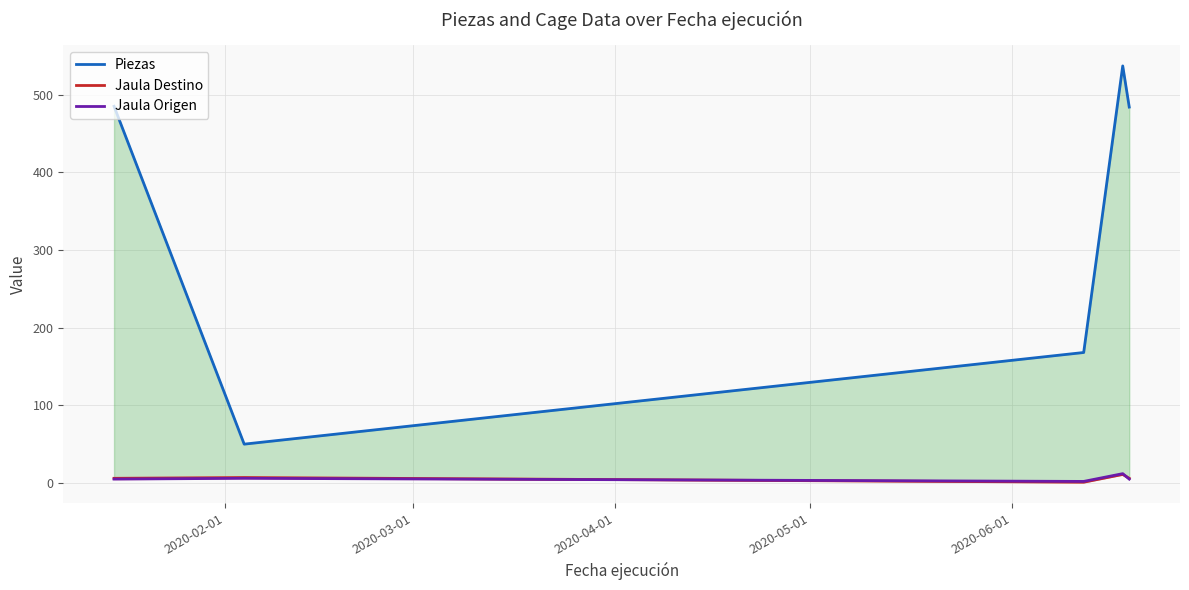

Which series has the largest total across all categories?

Piezas